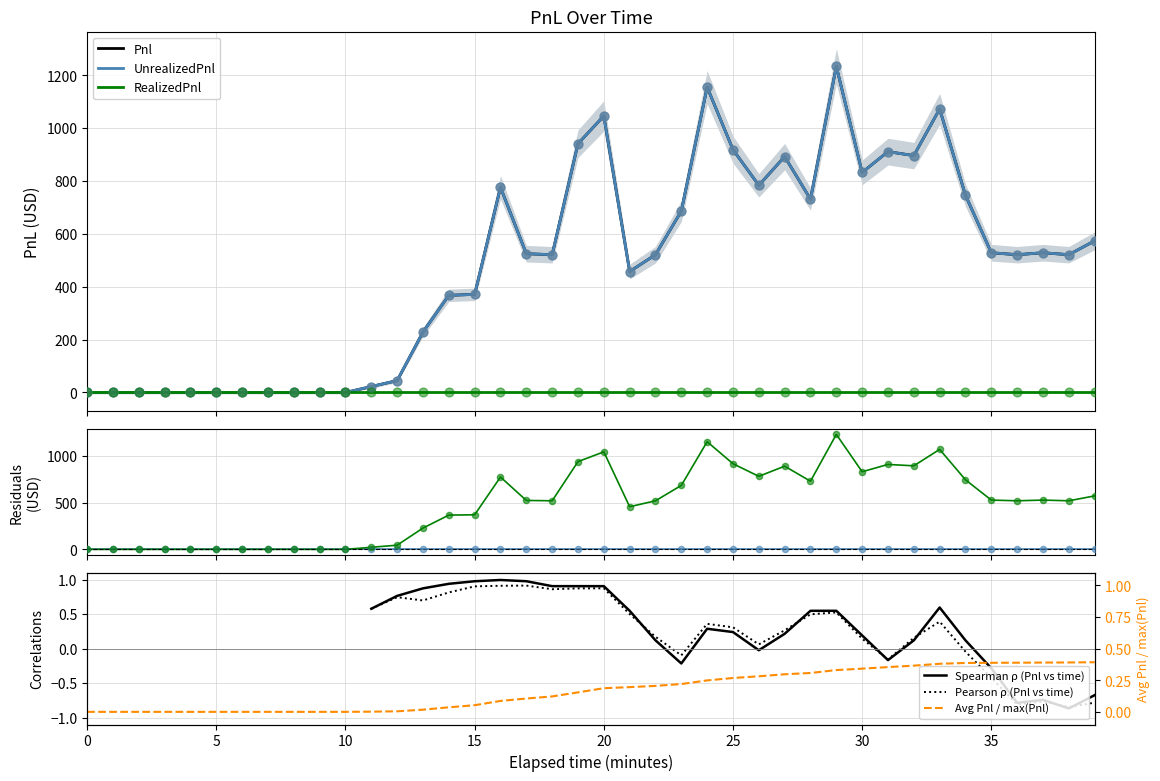

Which series reaches the minimum Y coordinate?

Pnl